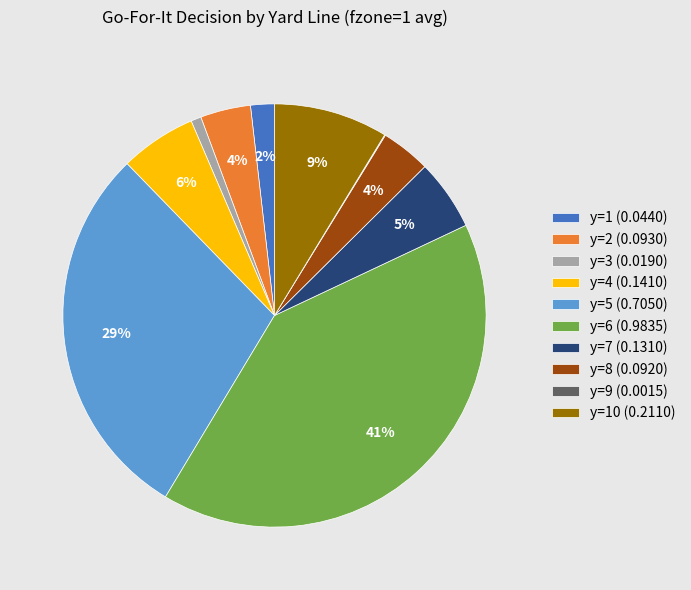

Which category has the biggest portion of the pie?

y=6 (0.9835)